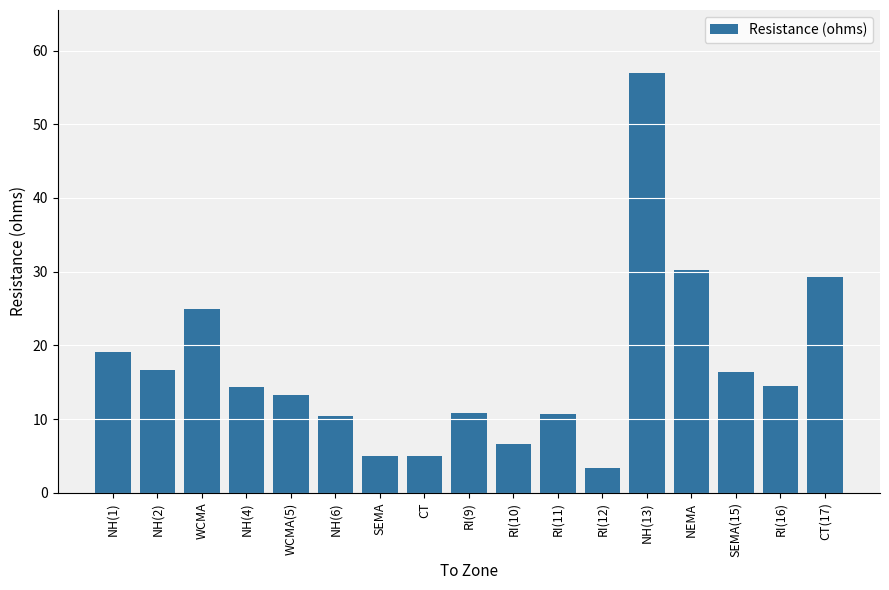

Which label corresponds to the smallest value in the chart?

RI(12)